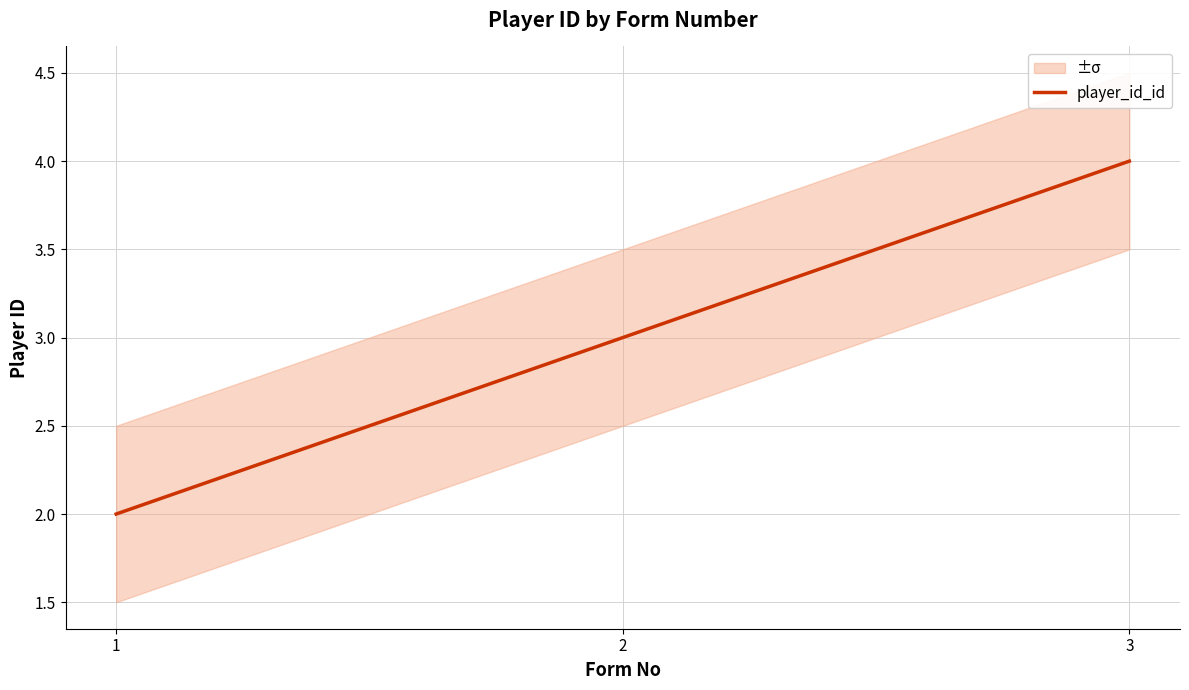

True or false: the data shows 2 at 1.

True